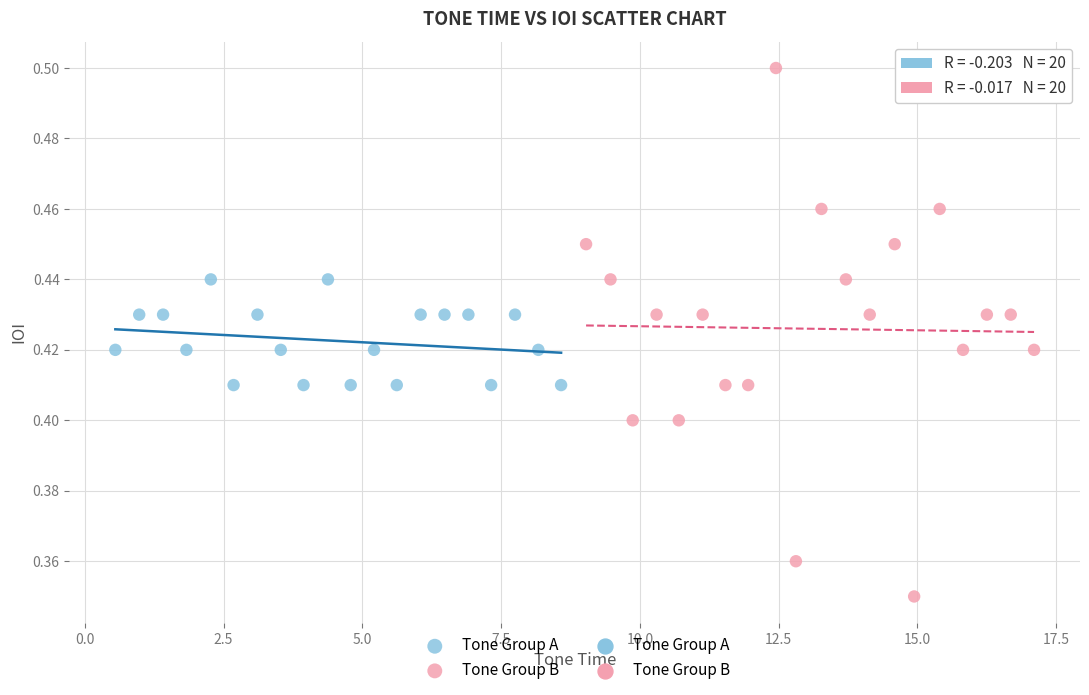

Which series reaches the minimum Y coordinate?

Tone Group B